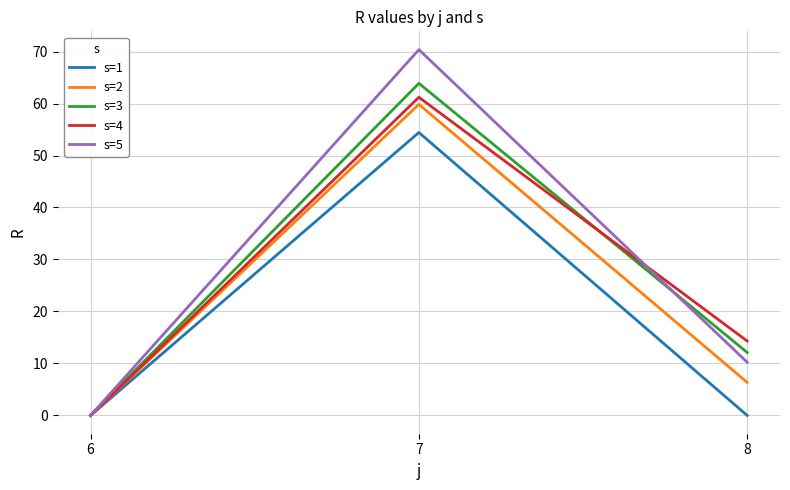

Between 6 and 8, which series saw the biggest shift?

s=4